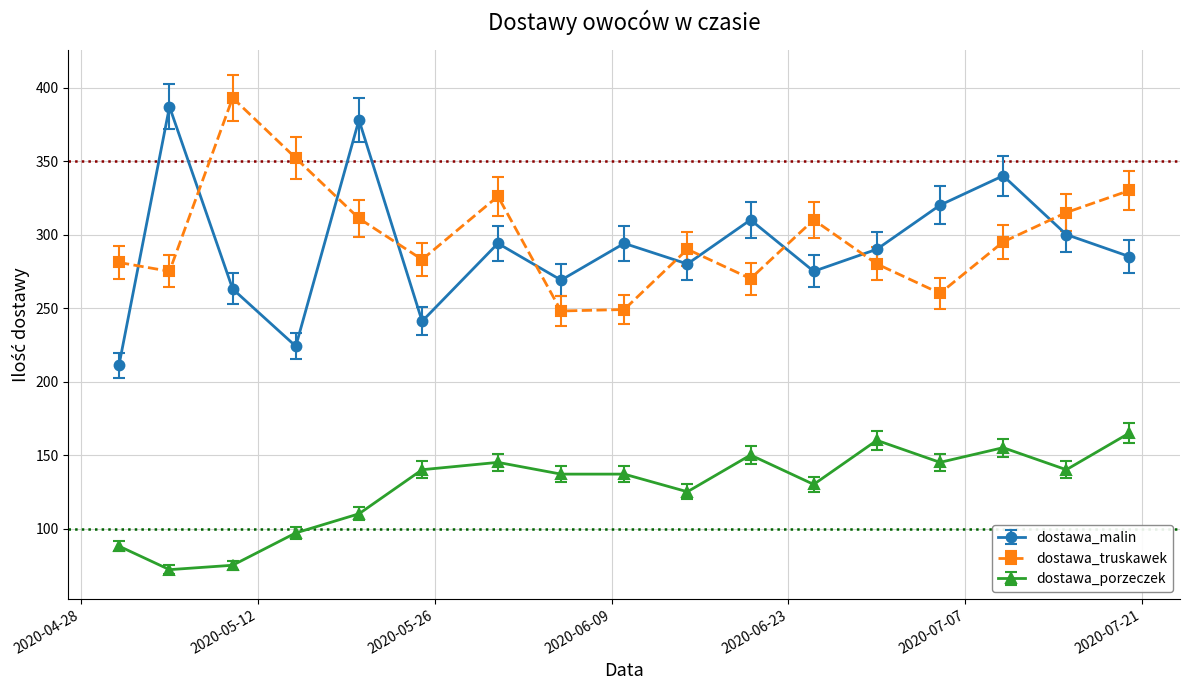

What is the highest value of the dostawa_malin series?

387